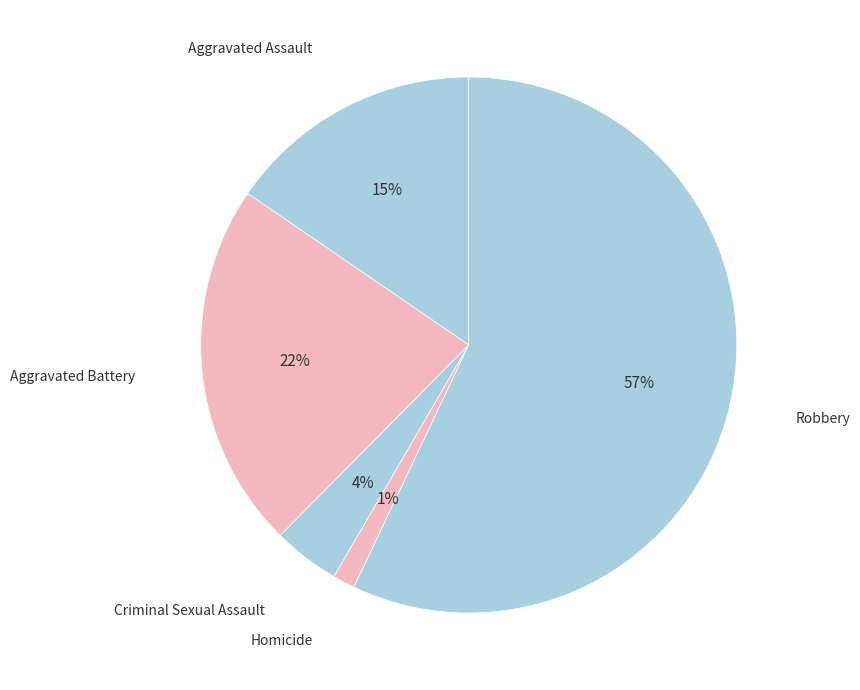

What is the largest slice in the pie chart?

Robbery